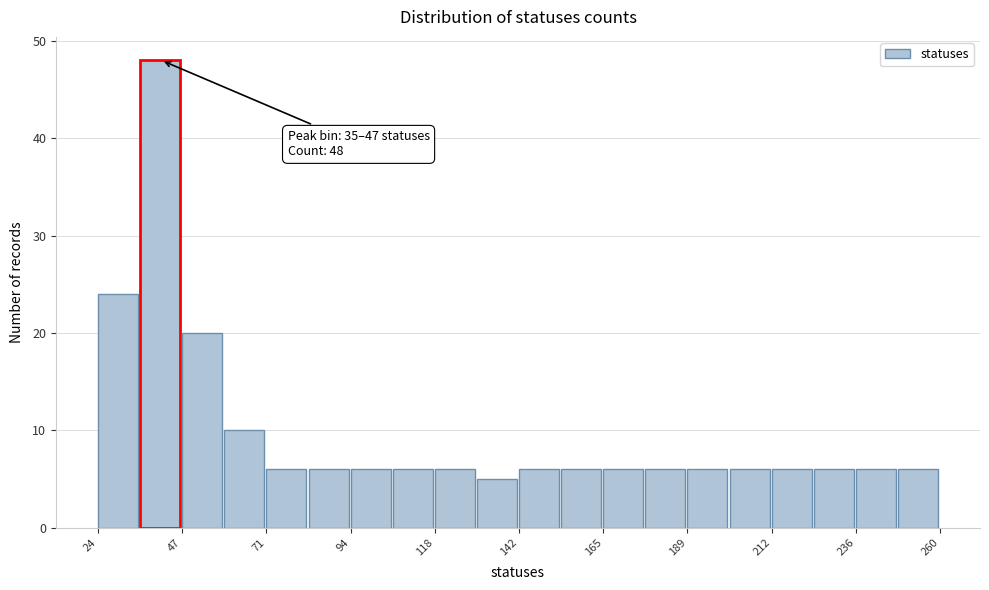

Around what value on the x-axis is the tallest bar? Give the approximate position of its centre, as read against the axis.

40